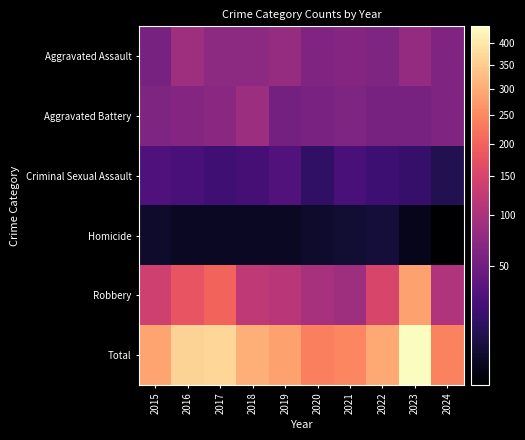

At how many categories does at least one series exceed 182?

10